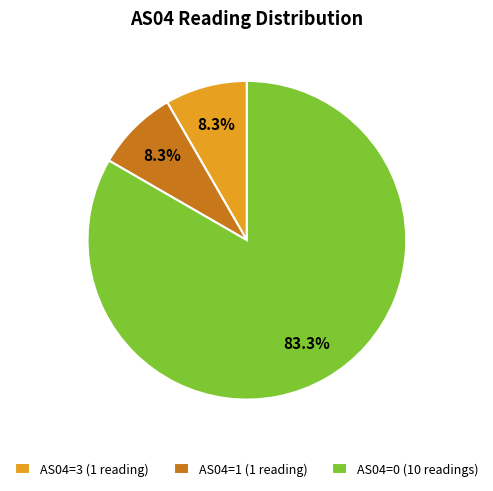

Which slice is the largest?

AS04=0 (10 readings)